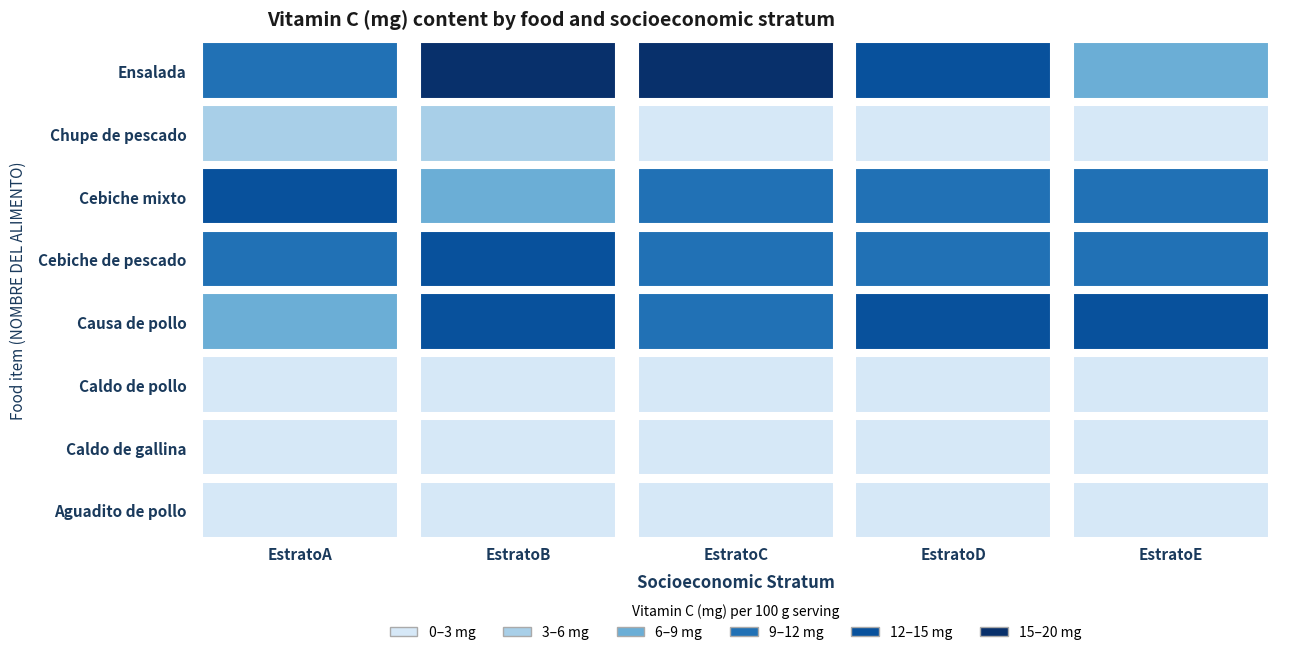

Is it true that Cebiche mixto equals 2.6 at EstratoE?

False